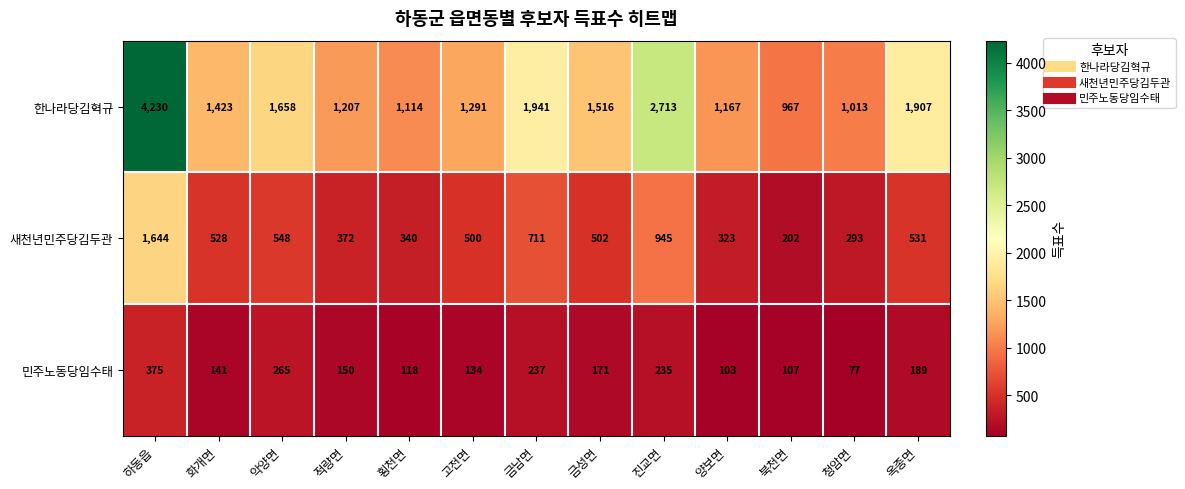

Rank the categories by 한나라당김혁규 value from highest to lowest.

하동읍, 진교면, 금남면, 옥종면, 악양면, 금성면, 화개면, 고전면, 적량면, 양보면, 횡천면, 청암면, 북천면